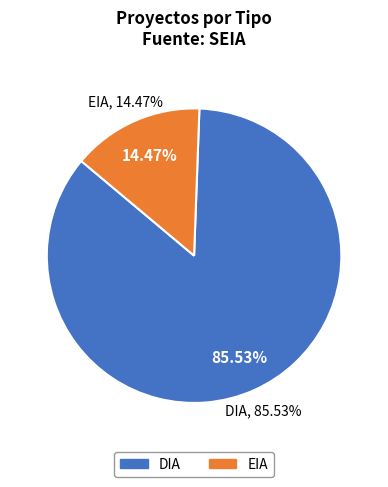

Count the number of slices in the pie.

2